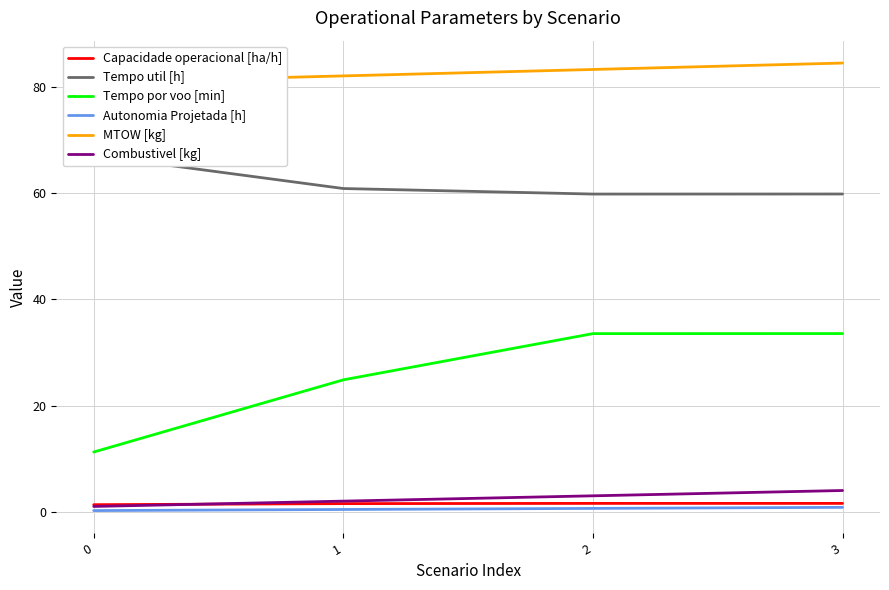

What is the sum of all Autonomia Projetada [h] values?

2.1